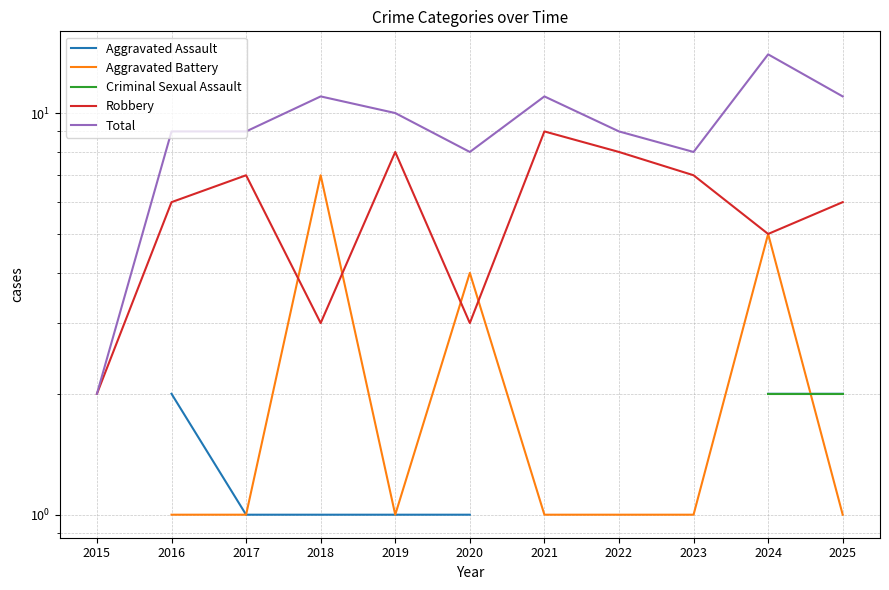

What is the difference between the Robbery values at 2016 and 2019?

2.0